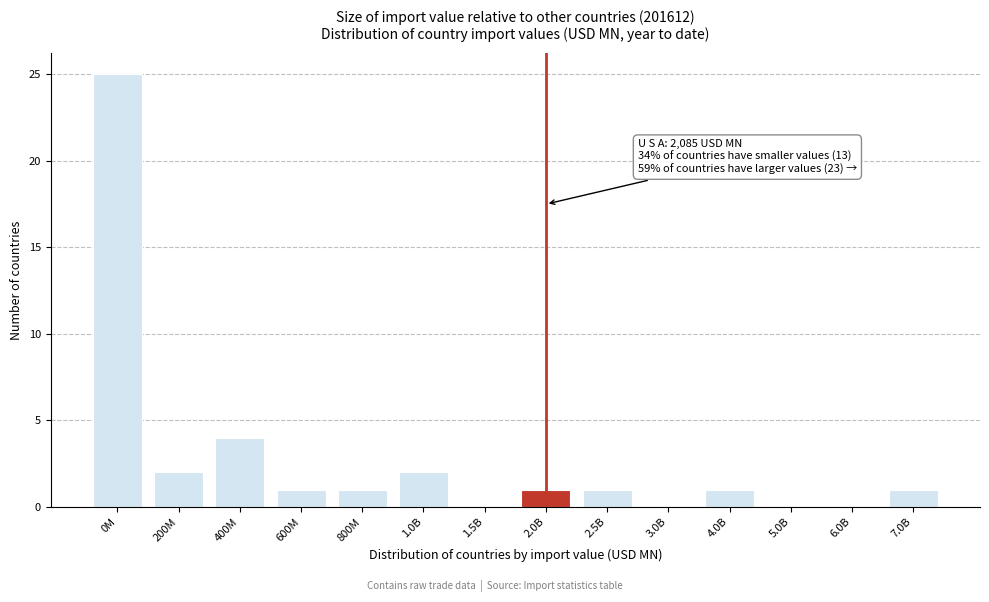

Reading left to right, extract all data points from this chart.

0M=25	200M=2	400M=4	600M=1	800M=1	1.0B=2	1.5B=0	2.0B=1	2.5B=1	3.0B=0	4.0B=1	5.0B=0	6.0B=0	7.0B=1